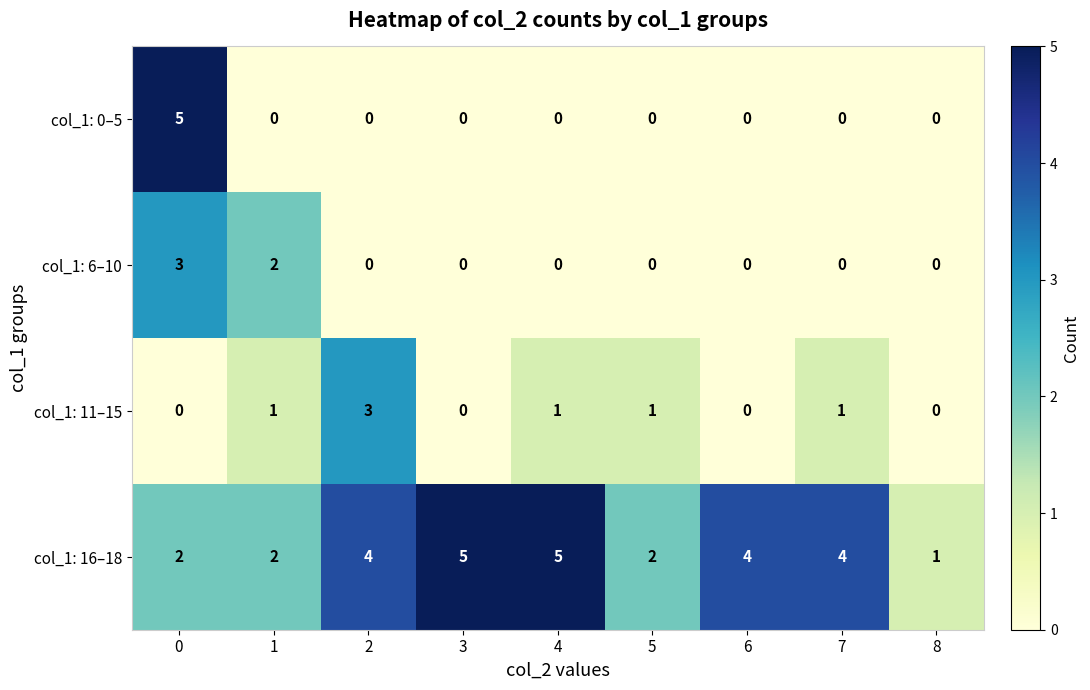

What is the maximum value for col_1: 6–10?

3